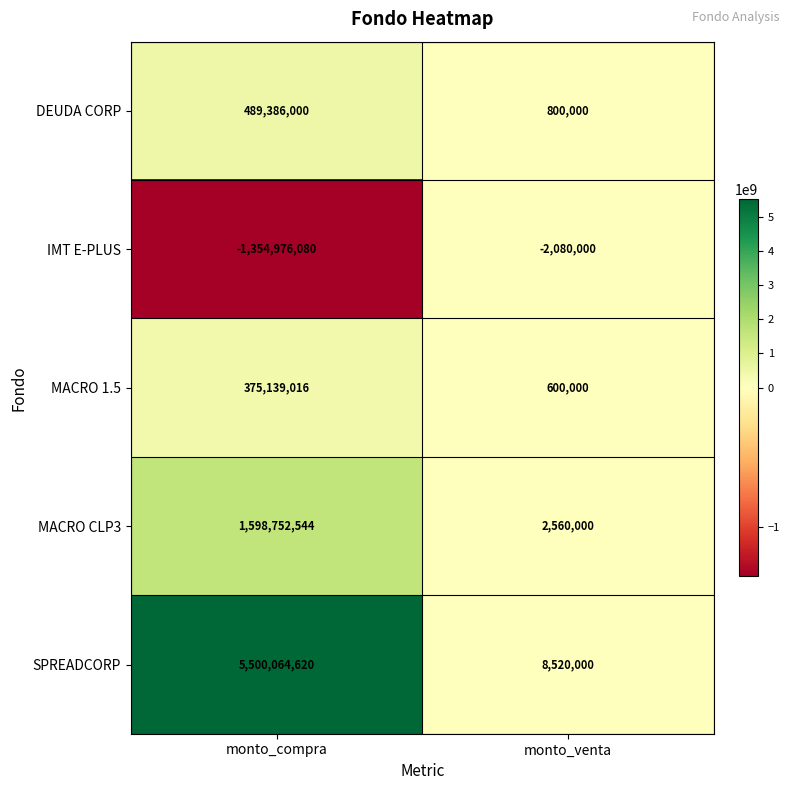

Reading right to left, list all the values displayed in this chart.

DEUDA CORP: 800000	489386000
IMT E-PLUS: -2080000	-1354976080
MACRO 1.5: 600000	375139016
MACRO CLP3: 2560000	1598752544
SPREADCORP: 8520000	5500064620